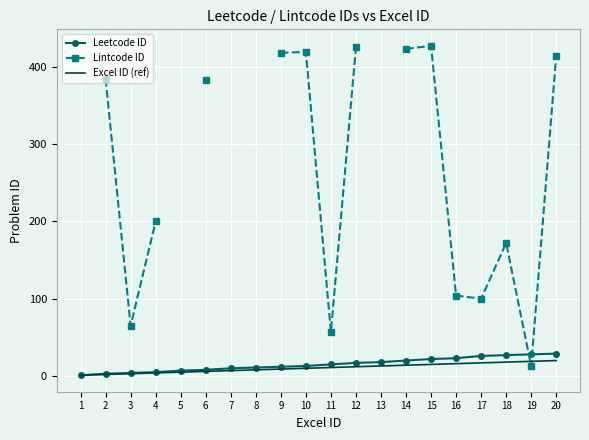

What value does the Lintcode ID series have at 2?

384.0